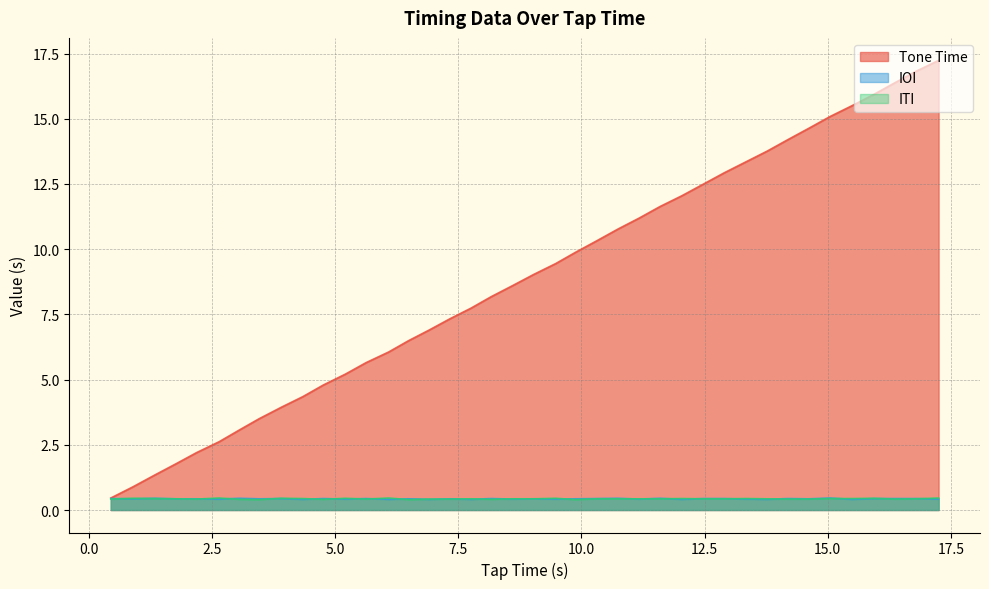

True or false: ITI and Tone Time intersect in this chart.

False